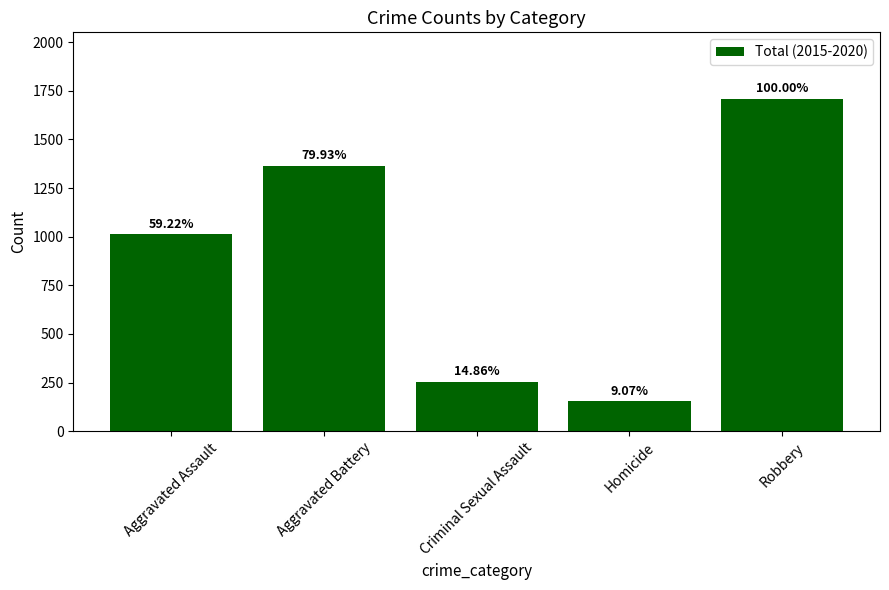

Reading left to right, transcribe all the data shown in this chart.

1012	1366	254	155	1709